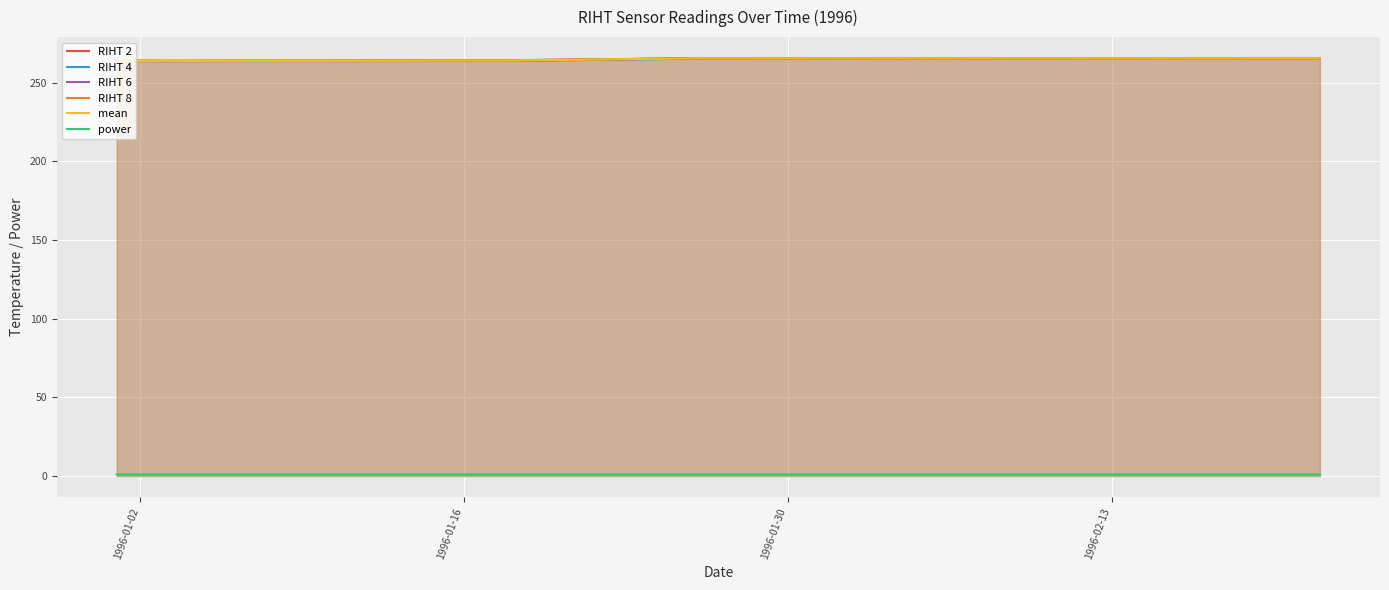

True or false: RIHT 2 has a value of 387.2 at 1996-02-13.

False